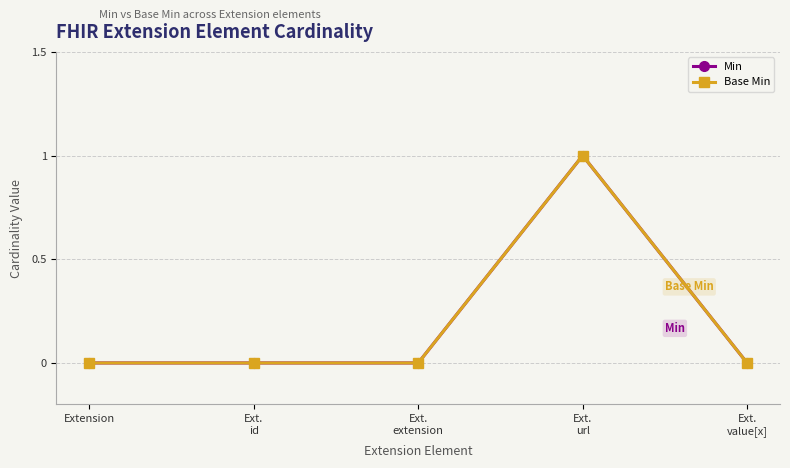

True or false: Min has more than 2 interior local peaks.

False